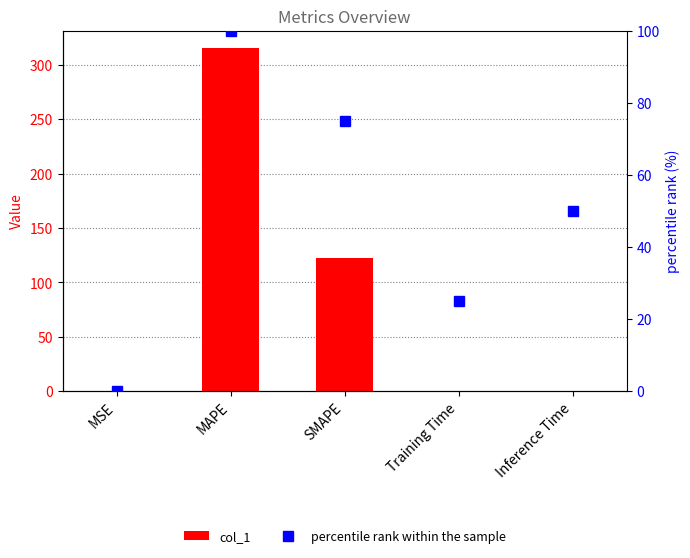

What are all the series names shown in the legend?

col_1, percentile rank within the sample